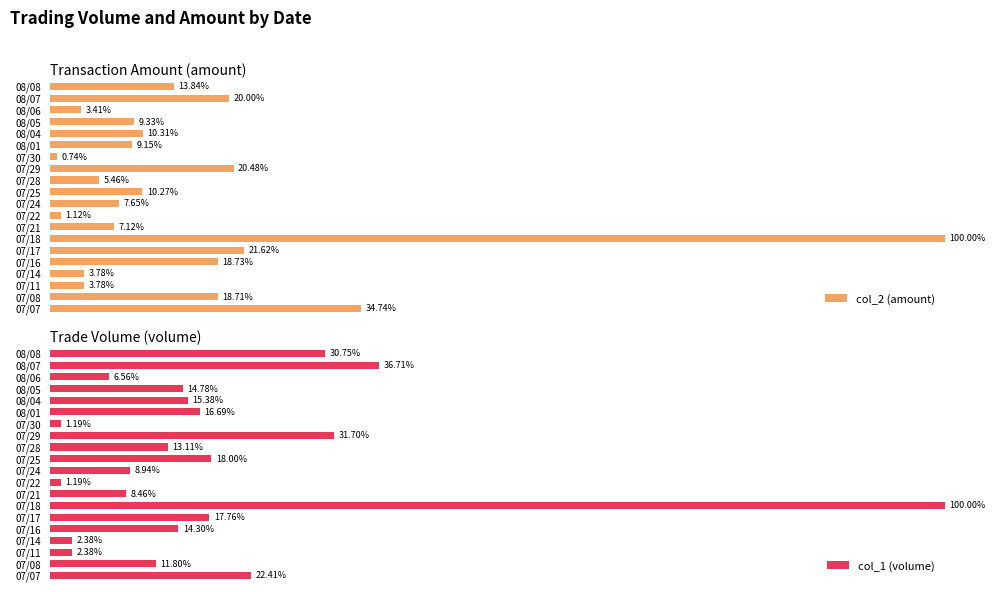

List the series in order of their peak value, highest first.

col_2 (amount), col_1 (volume)